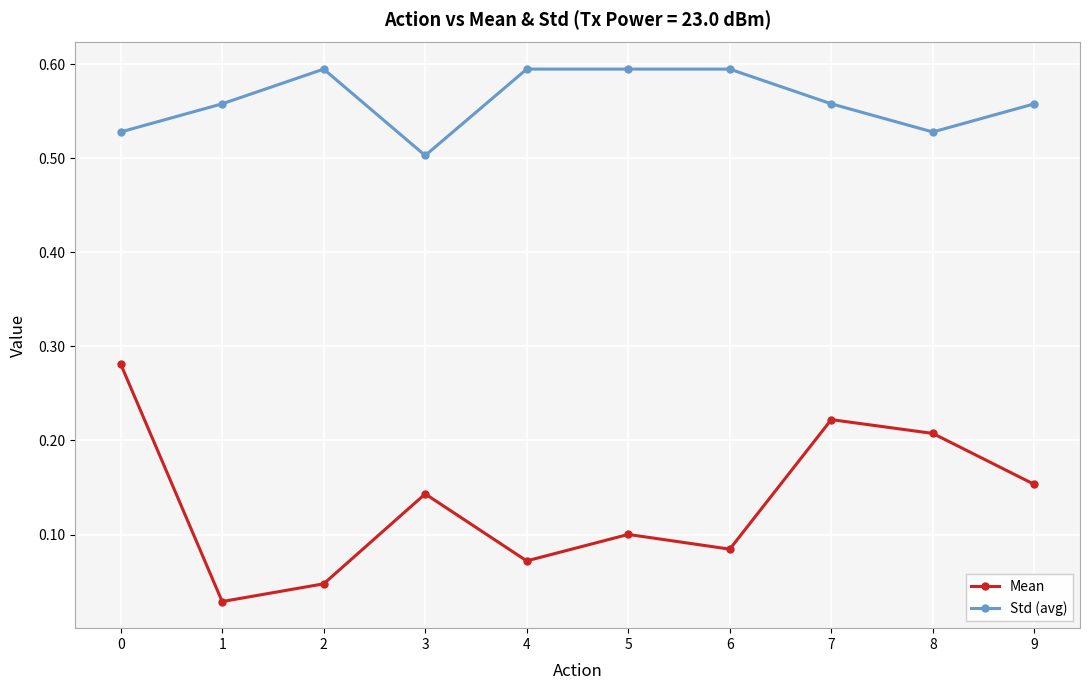

Rank the series at 1 from highest to lowest value.

Std (avg), Mean